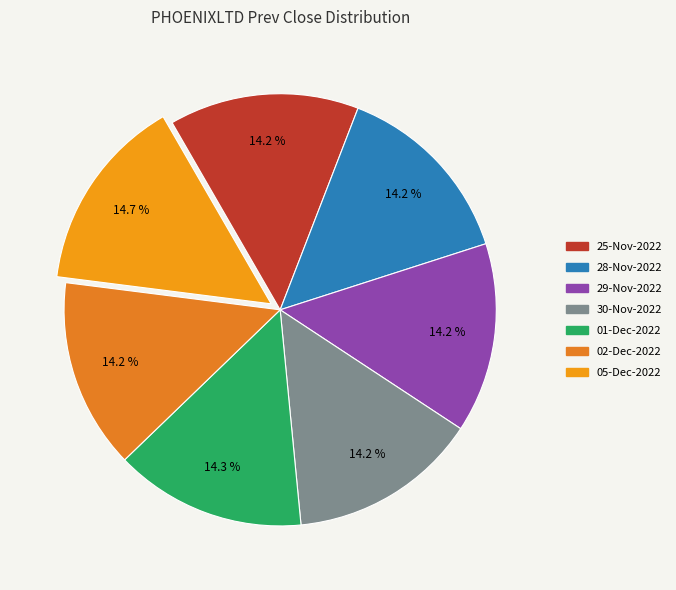

Is there any slice that represents more than half of the pie?

No